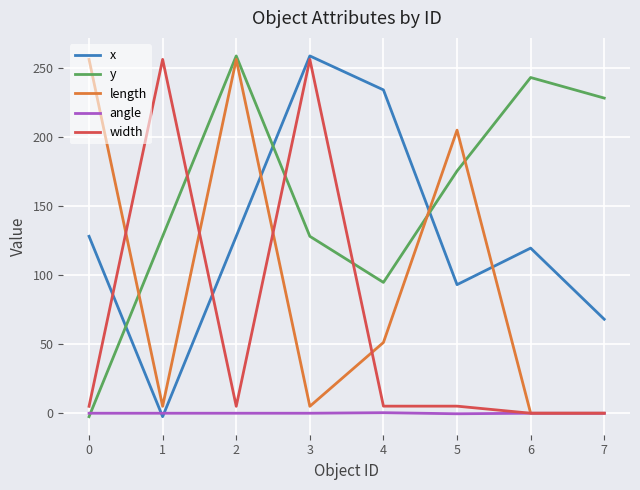

What is the highest value of the x series?

258.5